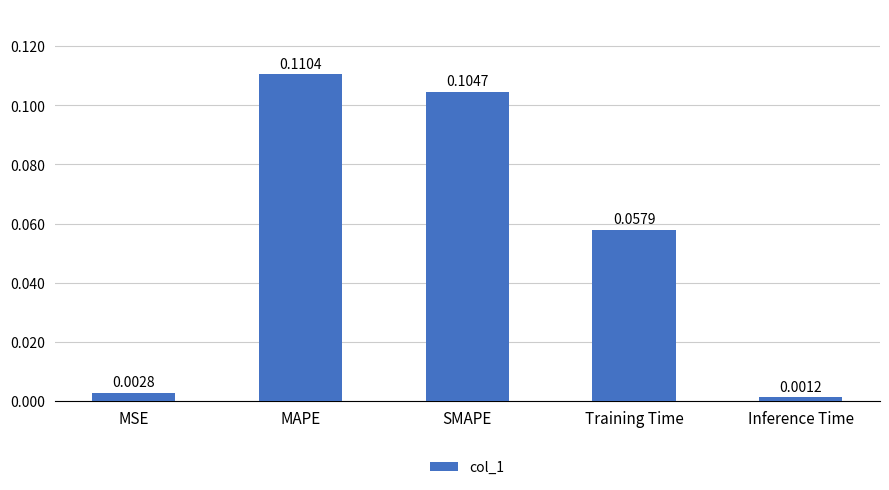

Where is the data nearest to the value 0?

Inference Time